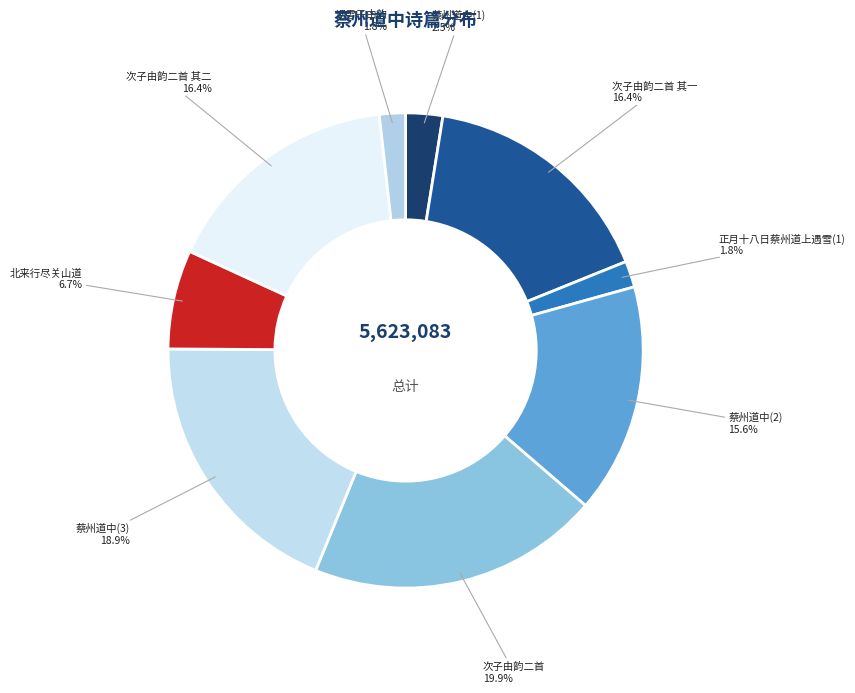

Combined, do 北来行尽关山道 and 次子由韵二首 其一 account for over 50%?

No